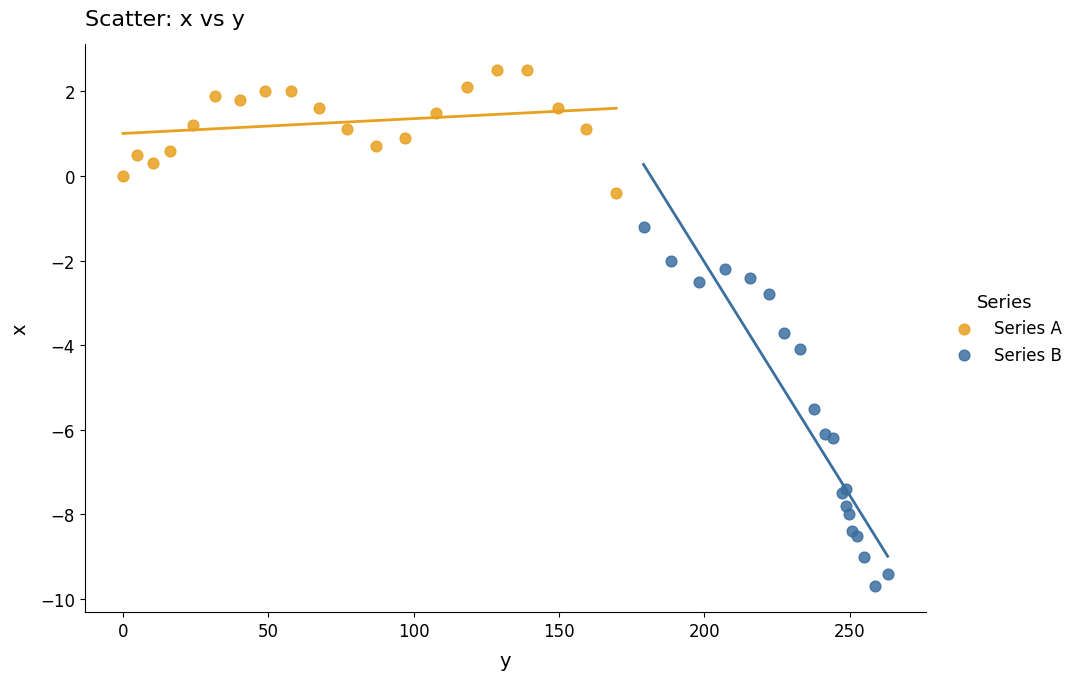

Which series contains the lowest Y value?

Series B